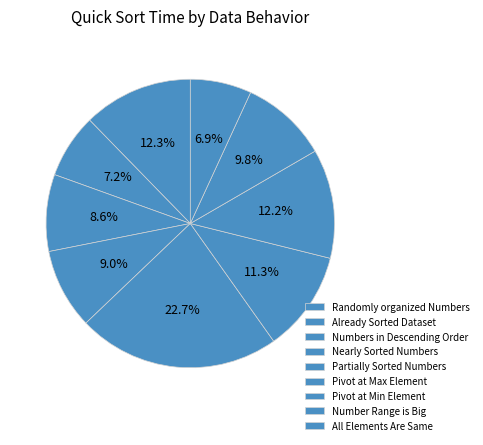

How many slices are in this pie chart?

9